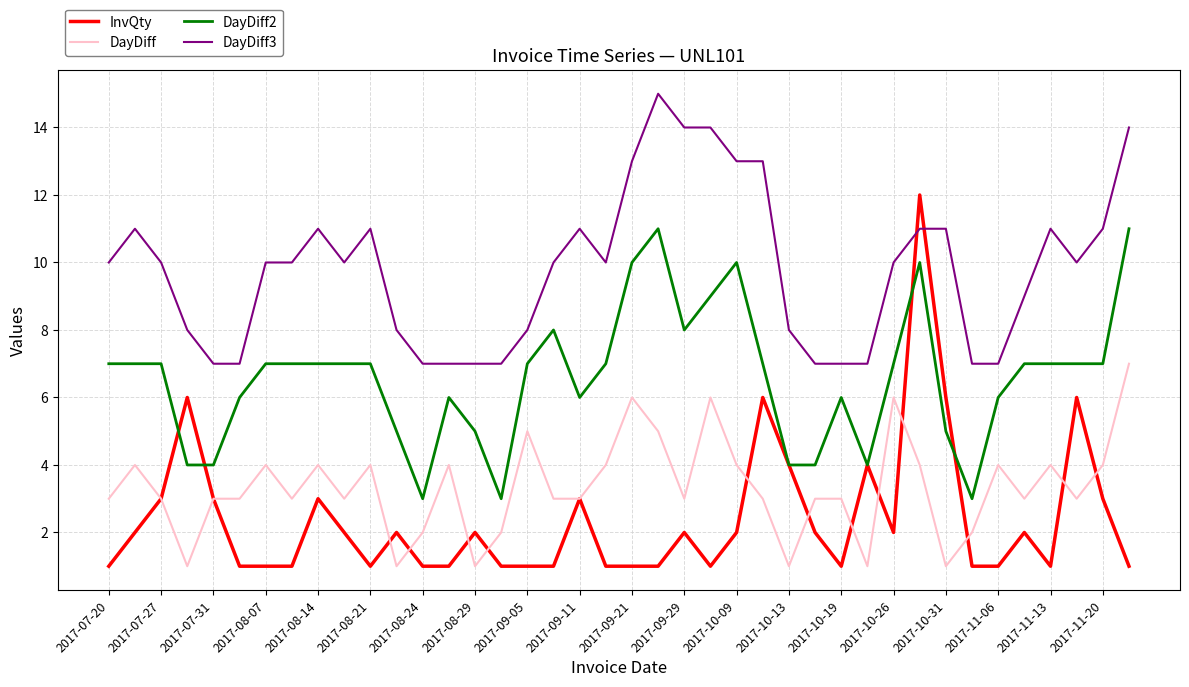

True or false: DayDiff and DayDiff3 cross at least once.

False